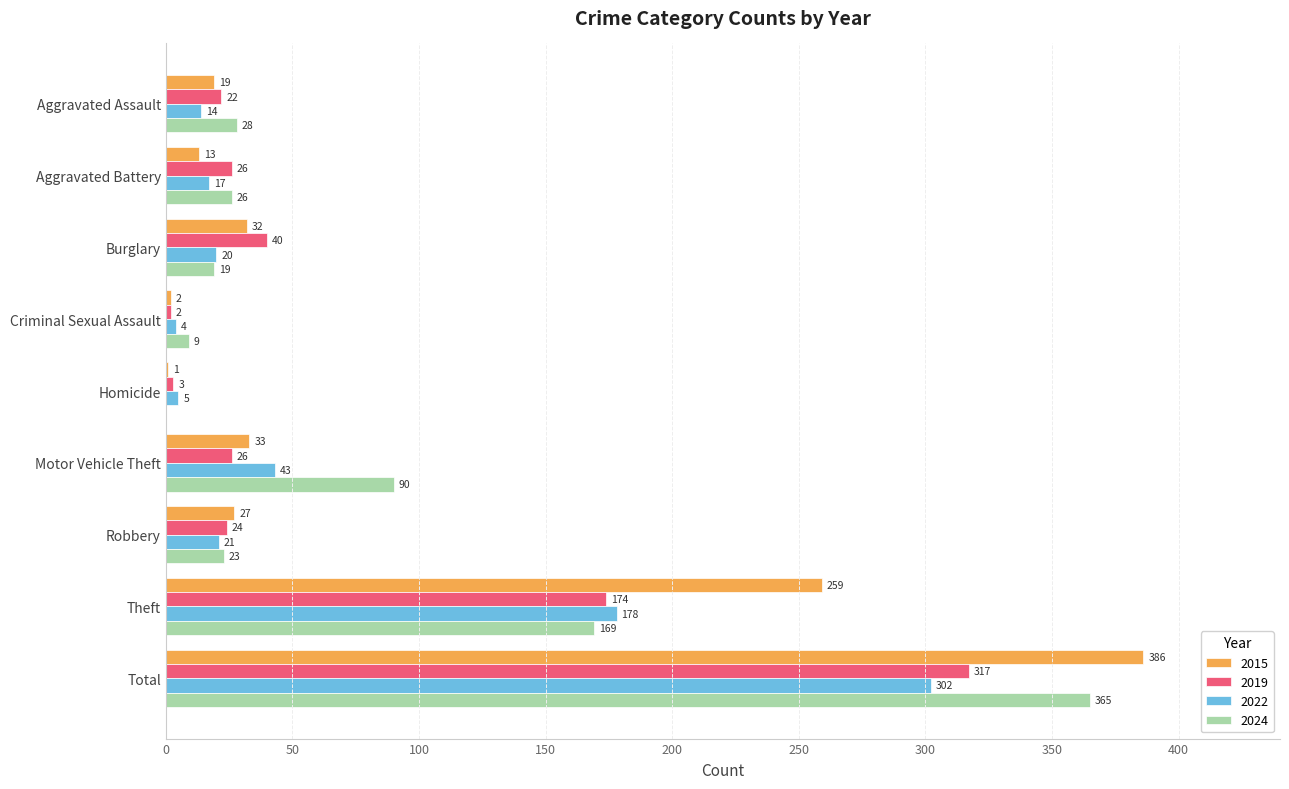

At which category does the chart reach its peak across all series?

Total